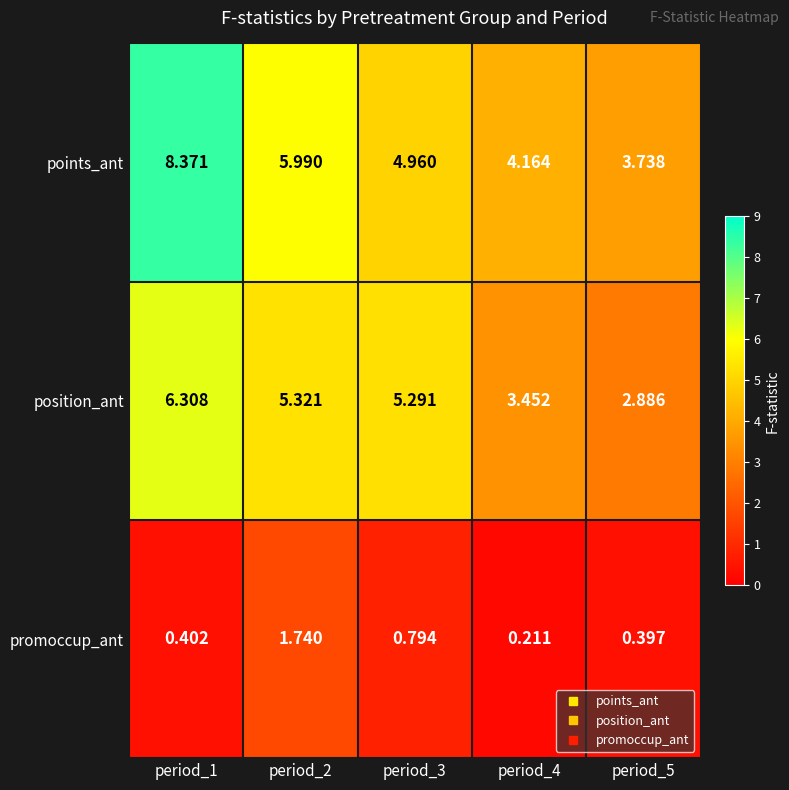

Rank the series by their maximum value, from lowest to highest.

promoccup_ant, position_ant, points_ant